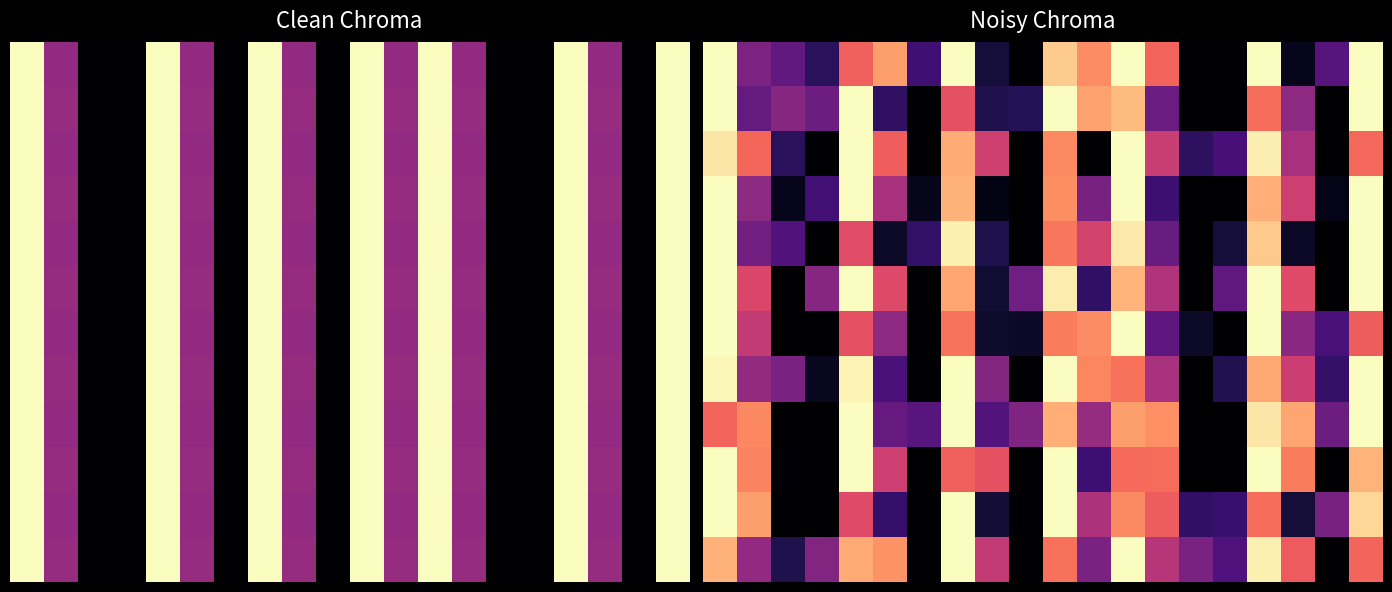

How many series are shown in this chart?

12